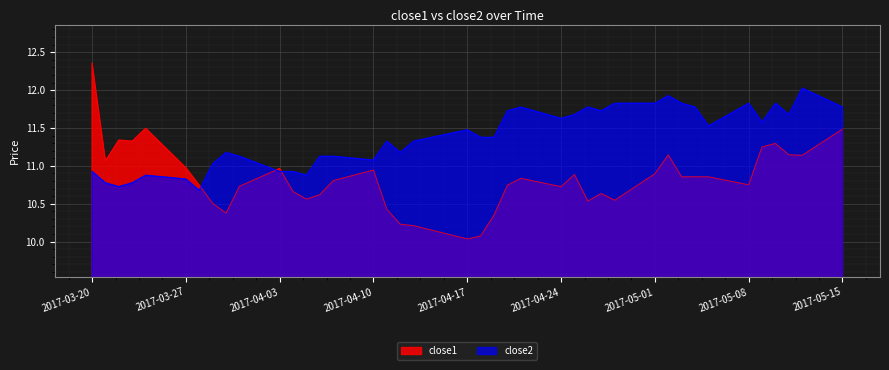

What is the difference between the maximum and minimum values in the close2 series?

1.3